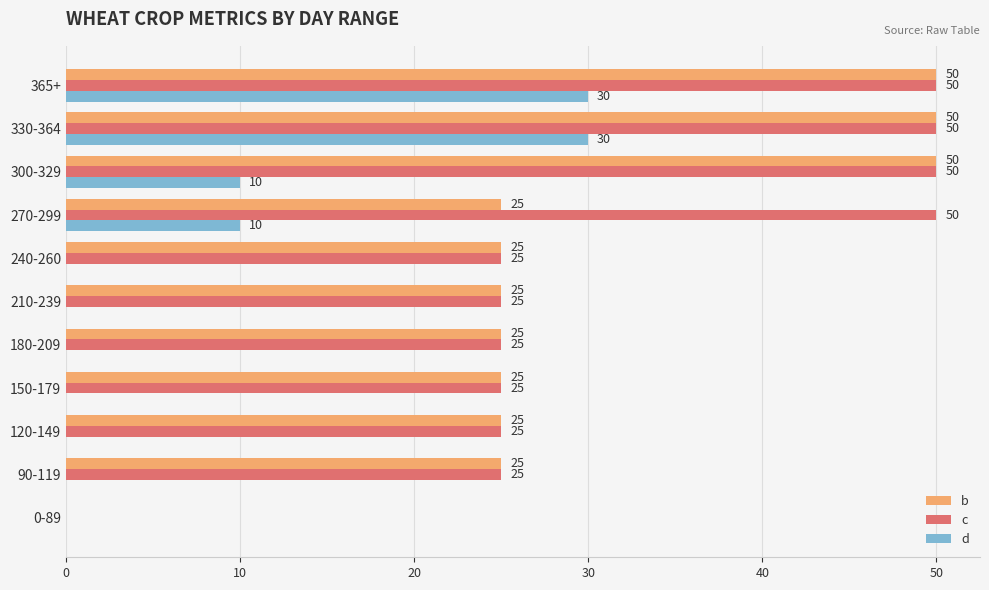

What is the greatest value displayed?

50